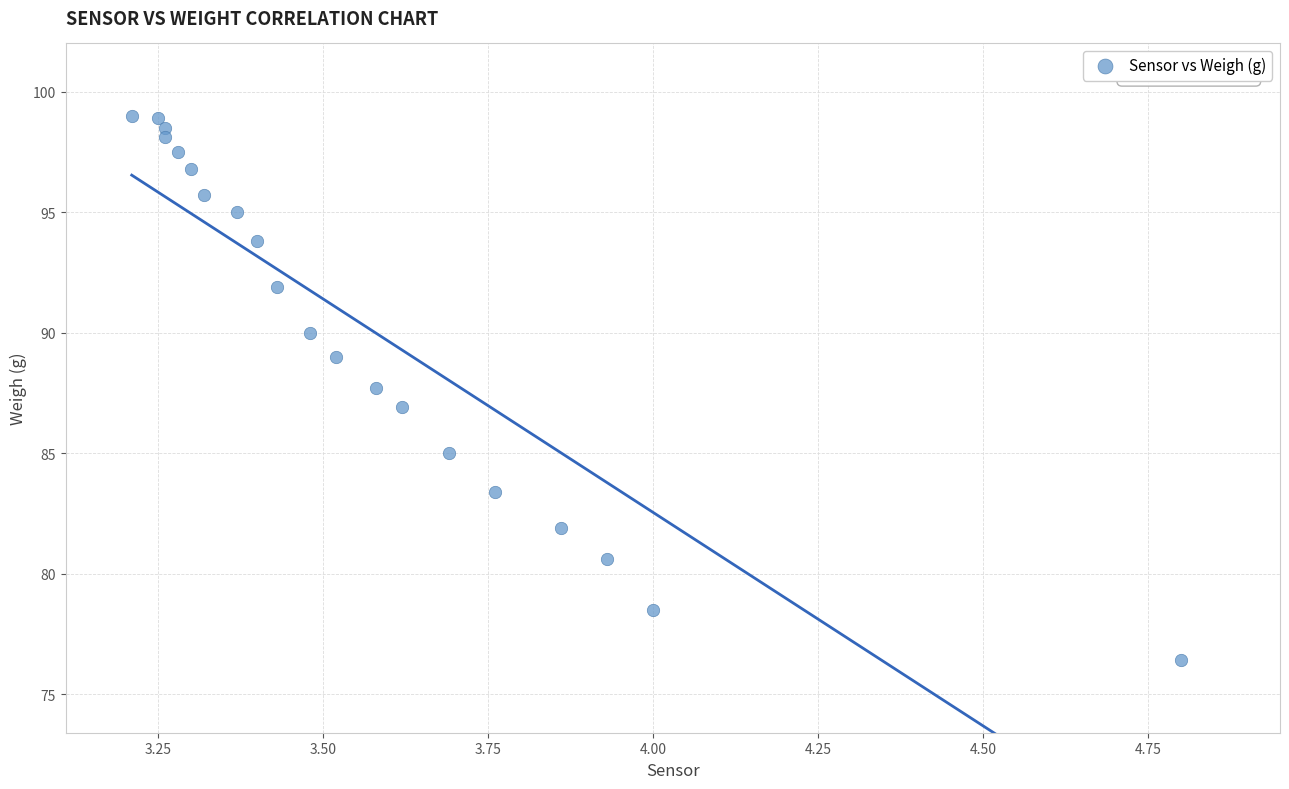

What is the range of X values (max minus min)?

1.6